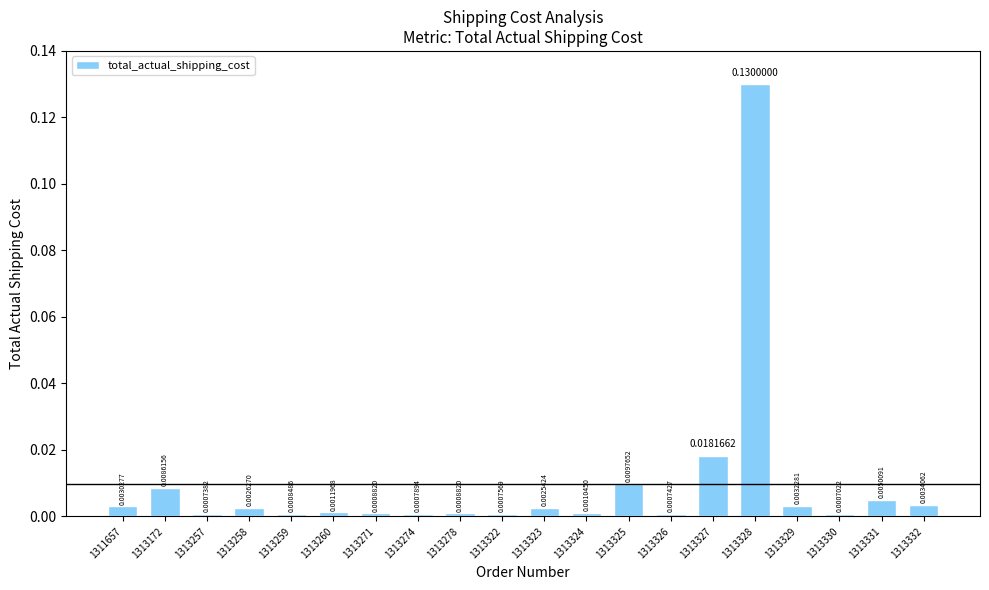

Which has a higher value, 1313271 or 1313330?

1313271